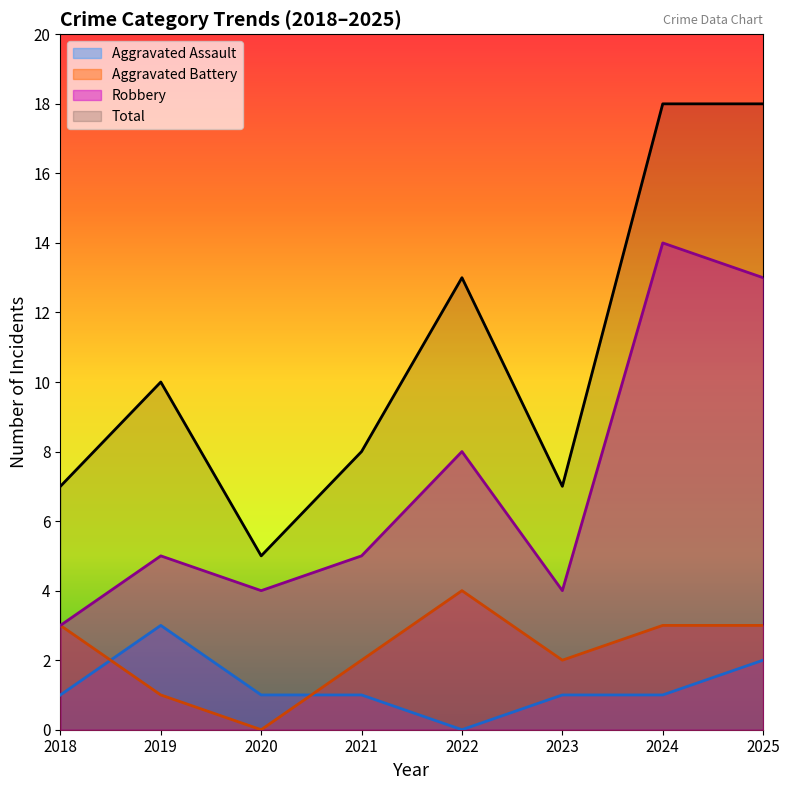

True or false: Robbery and Total cross at least once.

False